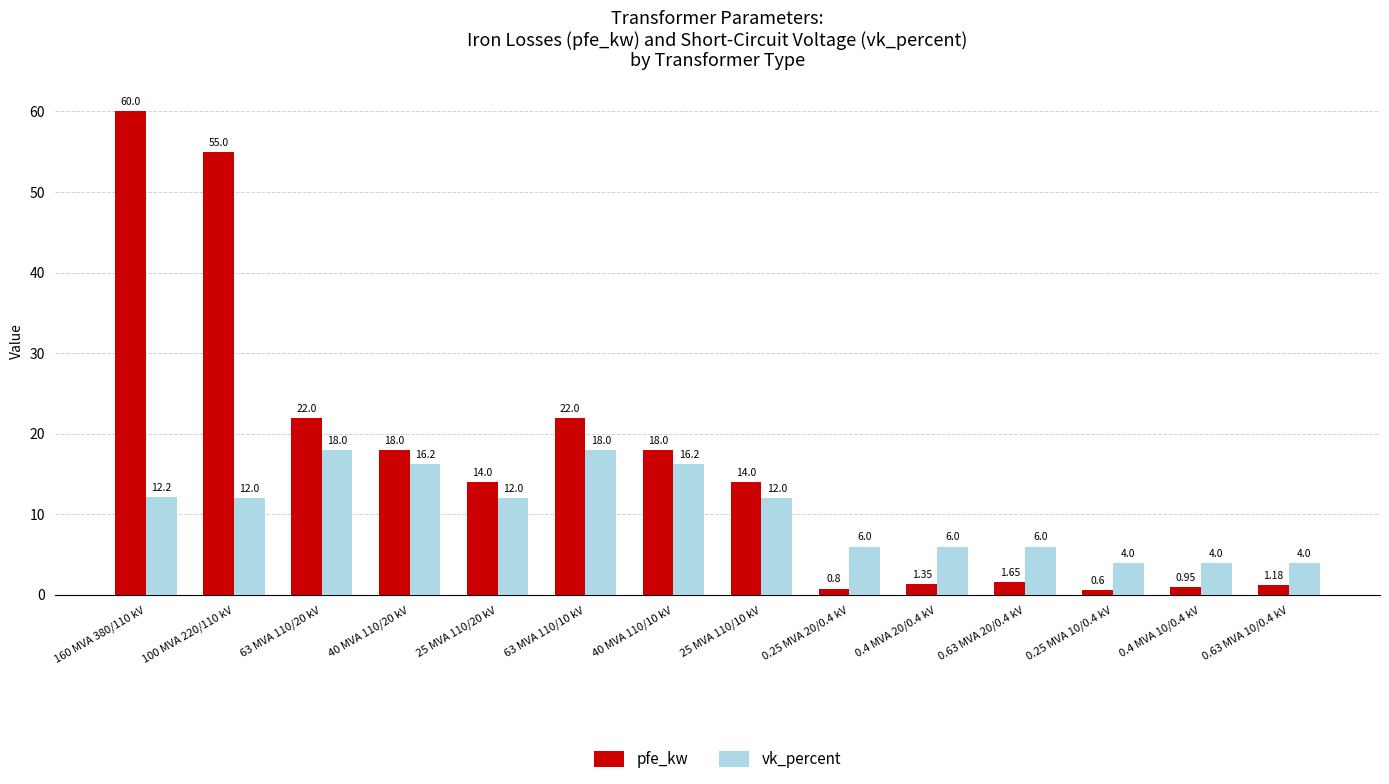

Is the value of vk_percent at 0.25 MVA 20/0.4 kV greater than the value of pfe_kw at 0.63 MVA 20/0.4 kV?

Yes